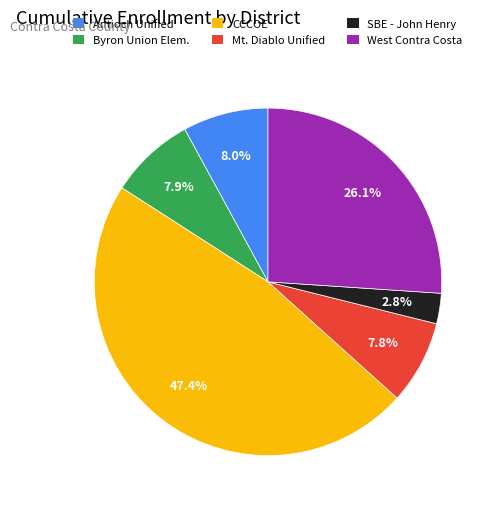

The Mt. Diablo Unified slice represents 8% of the pie. True or false?

True